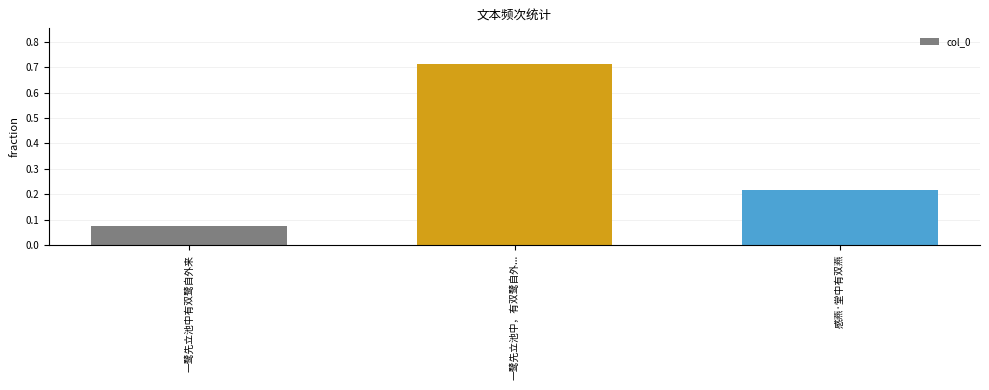

Count the values in the range 0 to 1.

3